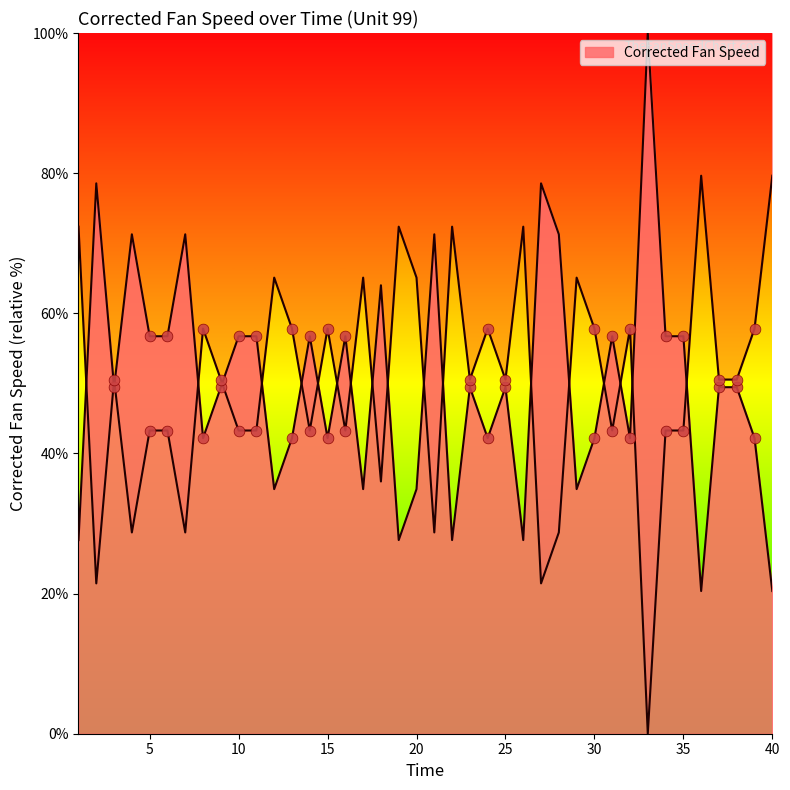

Which has a higher value, 33 or 26?

33